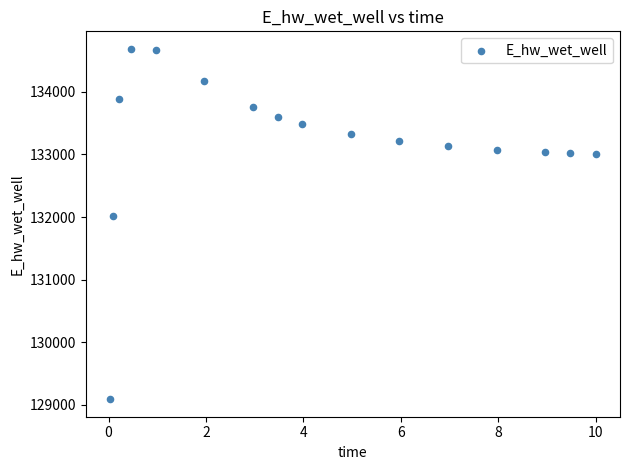

What is the range of X values (max minus min)?

10.0